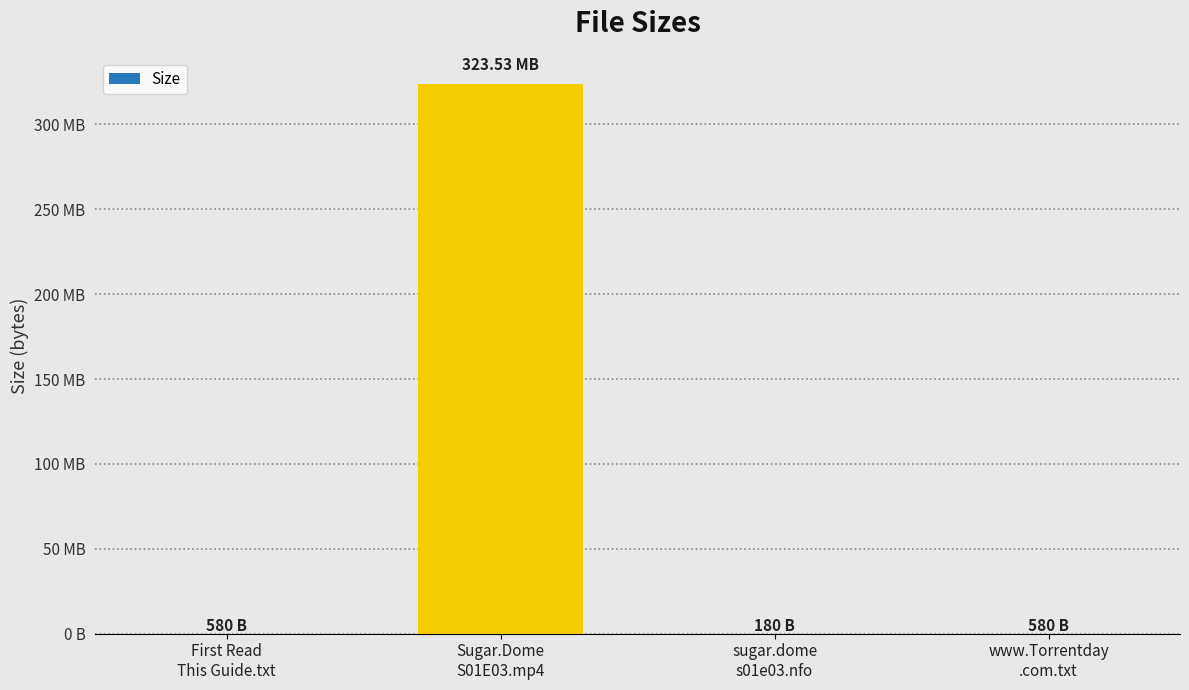

Is it true that the value at www.Torrentday
.com.txt is 580?

True